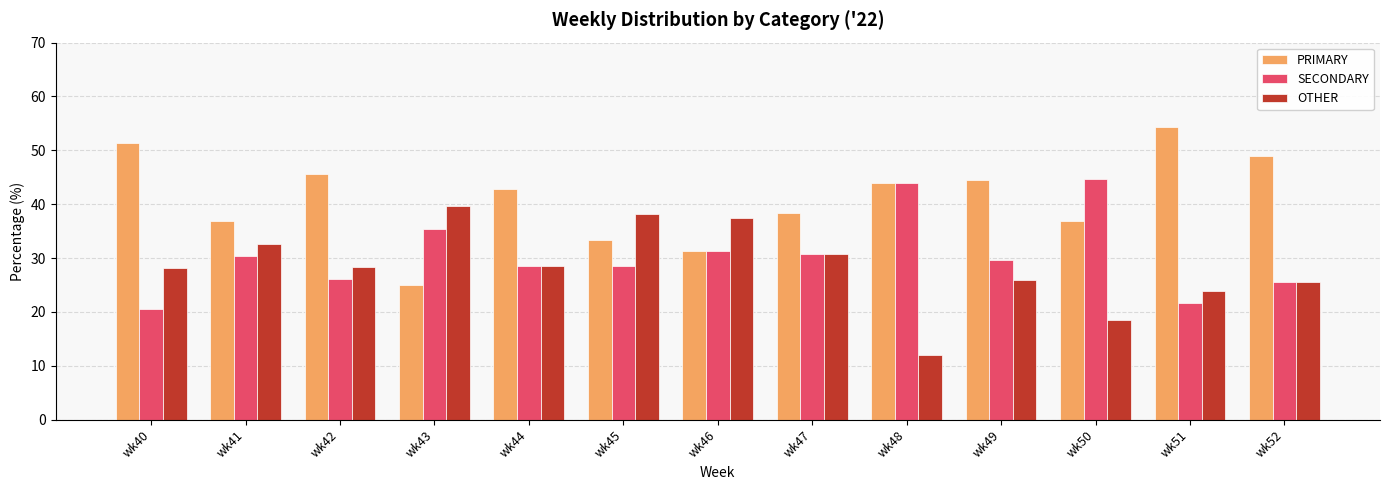

Which series has the largest total across all categories?

PRIMARY